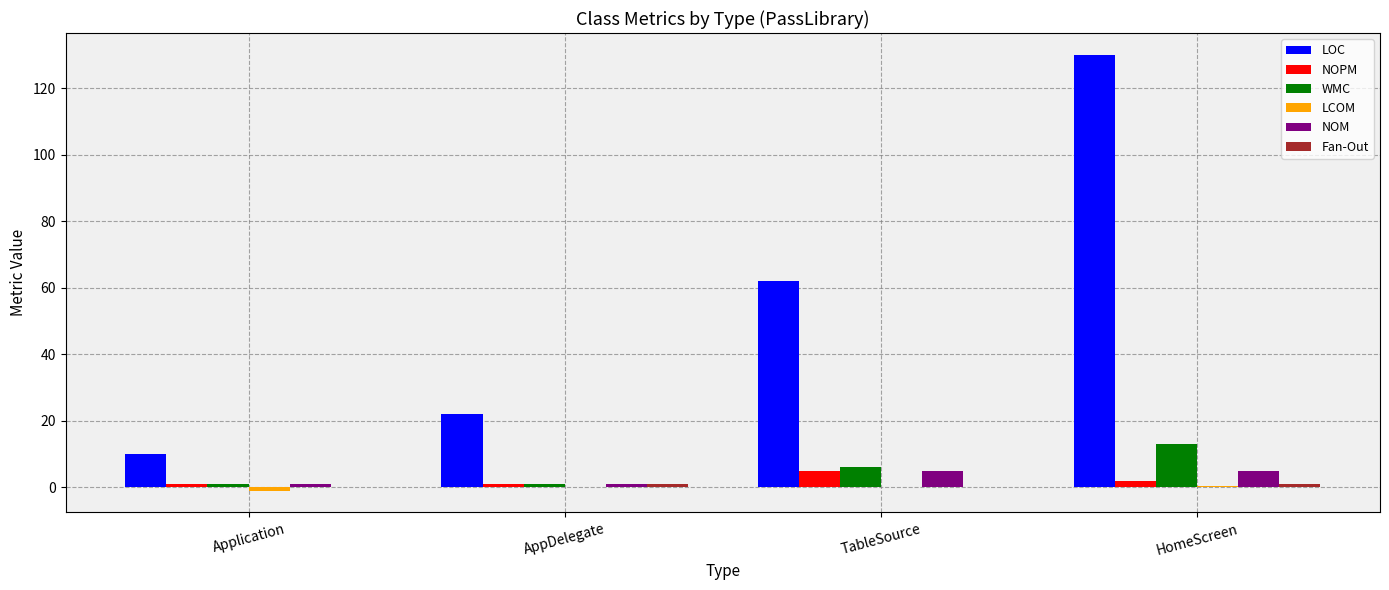

Count the number of categories in the chart.

4